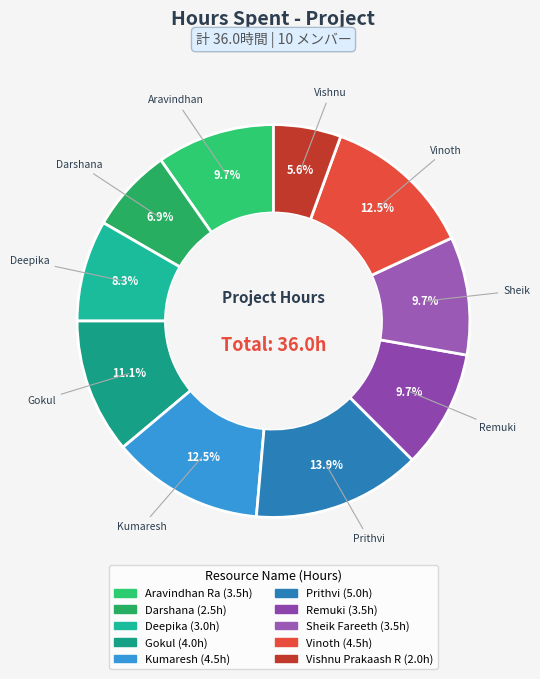

What is the total percentage of Sheik Fareeth and Gokul?

20.8%